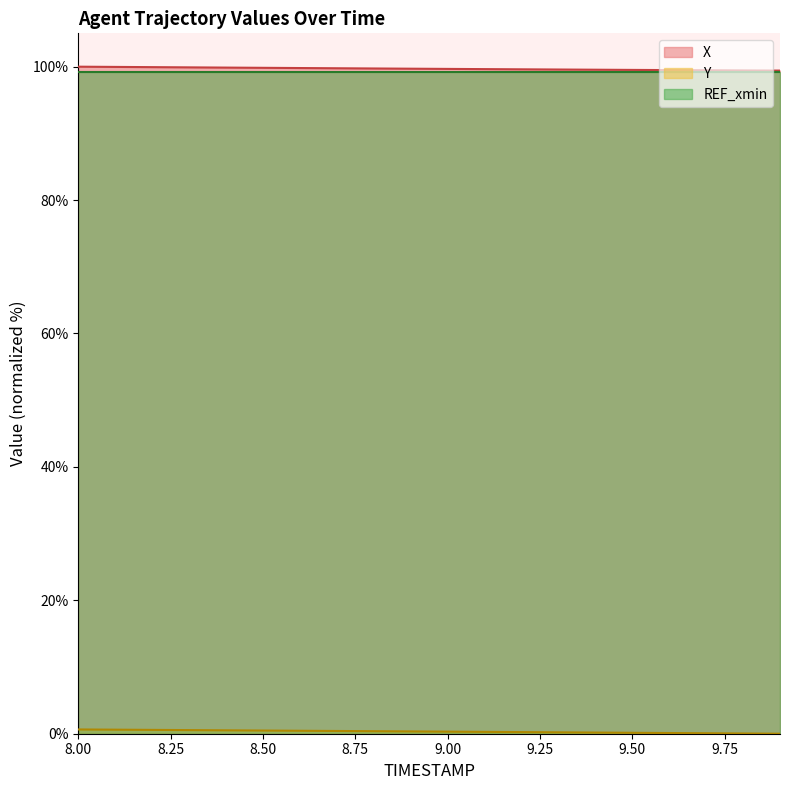

At how many categories does at least one series exceed 14?

20